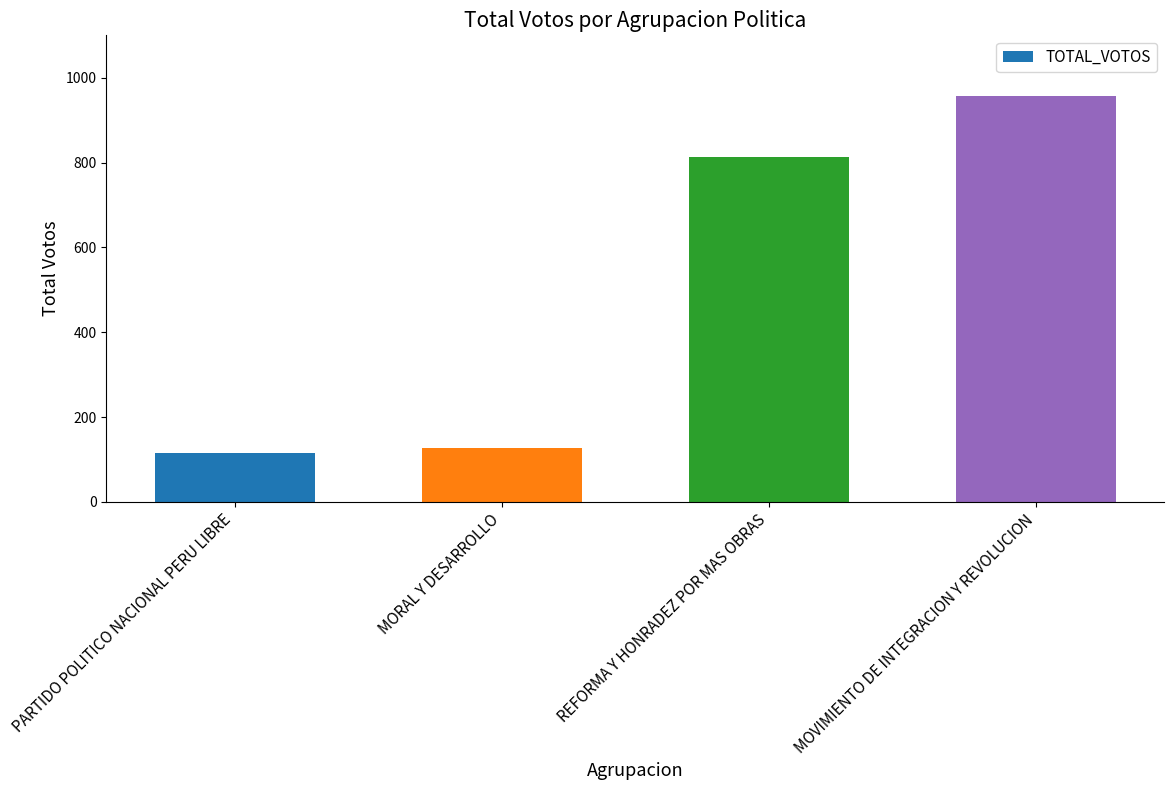

The value at PARTIDO POLITICO NACIONAL PERU LIBRE is 116. True or false?

True